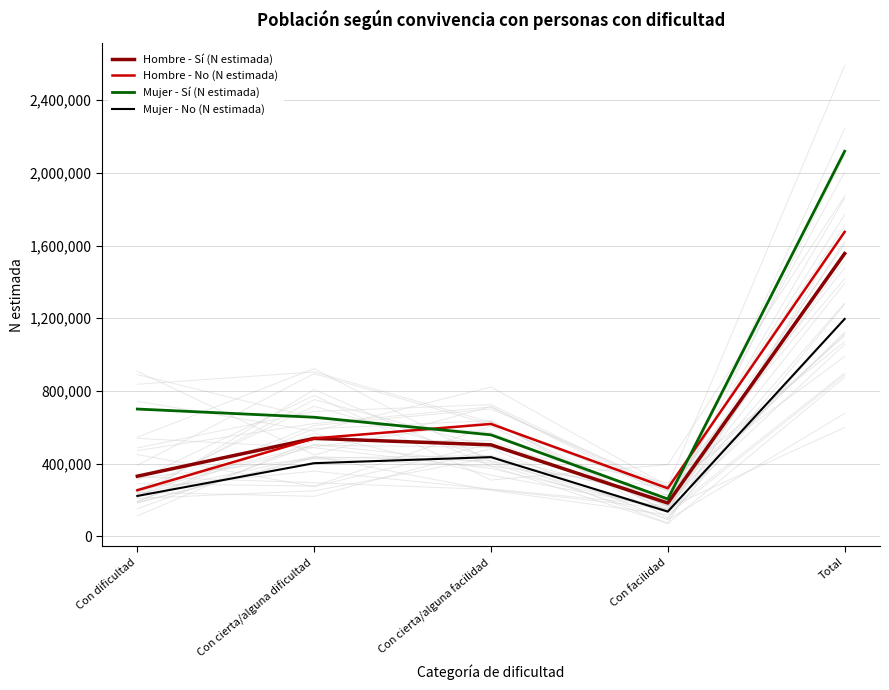

Is this an area chart (filled region under the line)?

No